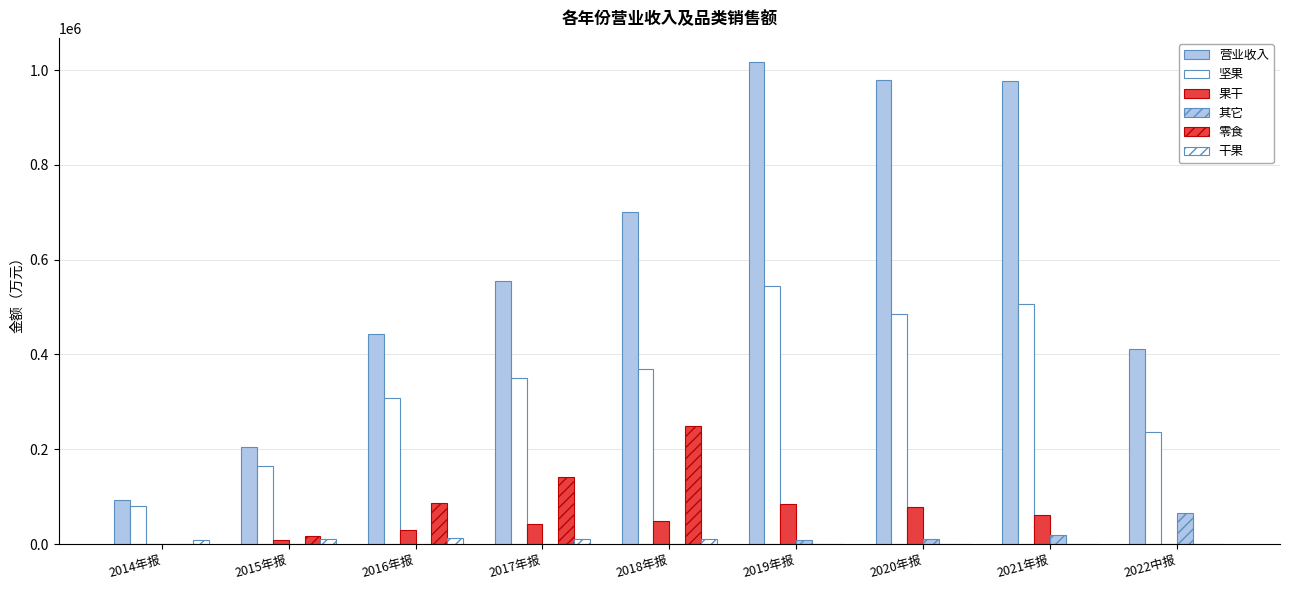

How many data points in 零食 are above 852?

5